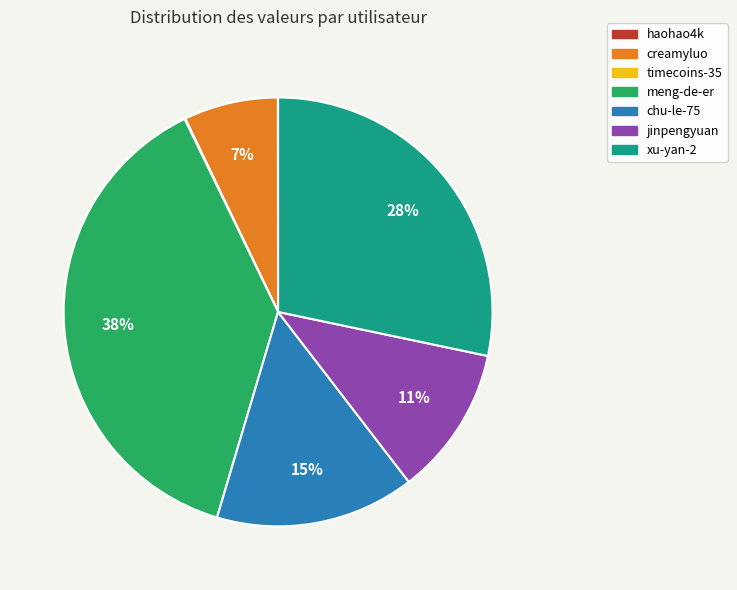

Which category has the biggest portion of the pie?

meng-de-er